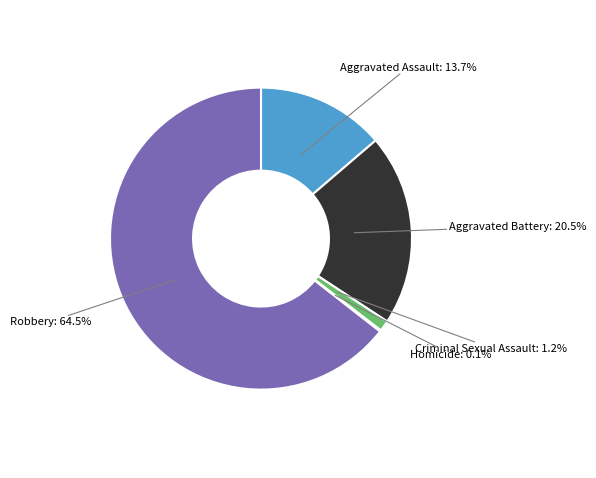

Approximately how many times larger is the value at Aggravated Battery compared to Aggravated Assault?

1.5